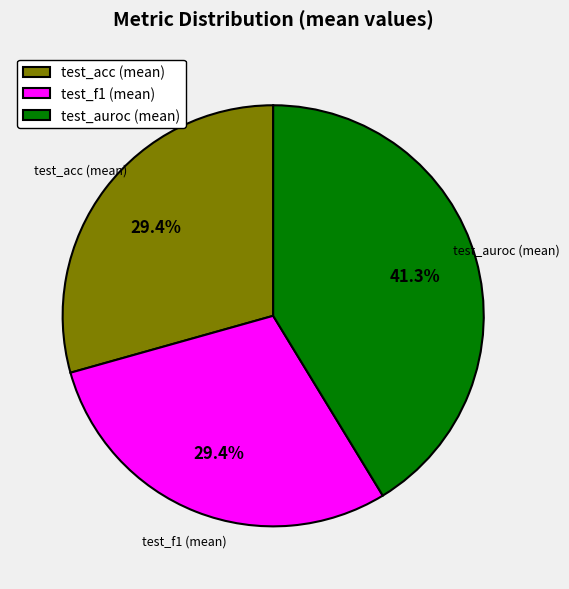

Does test_f1 (mean) account for over 50% of the chart?

No